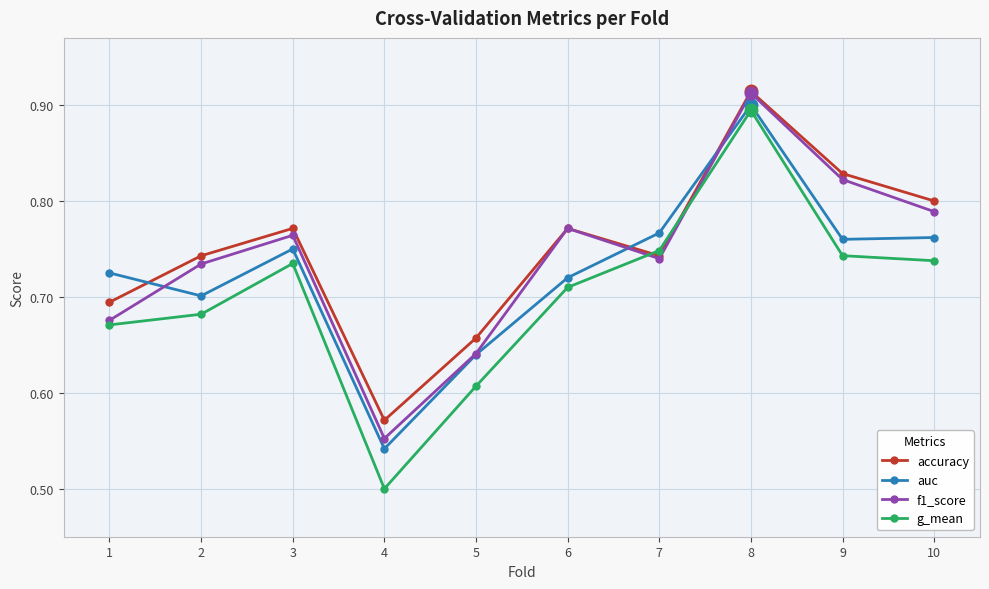

How many interior local peaks does the g_mean series have?

2